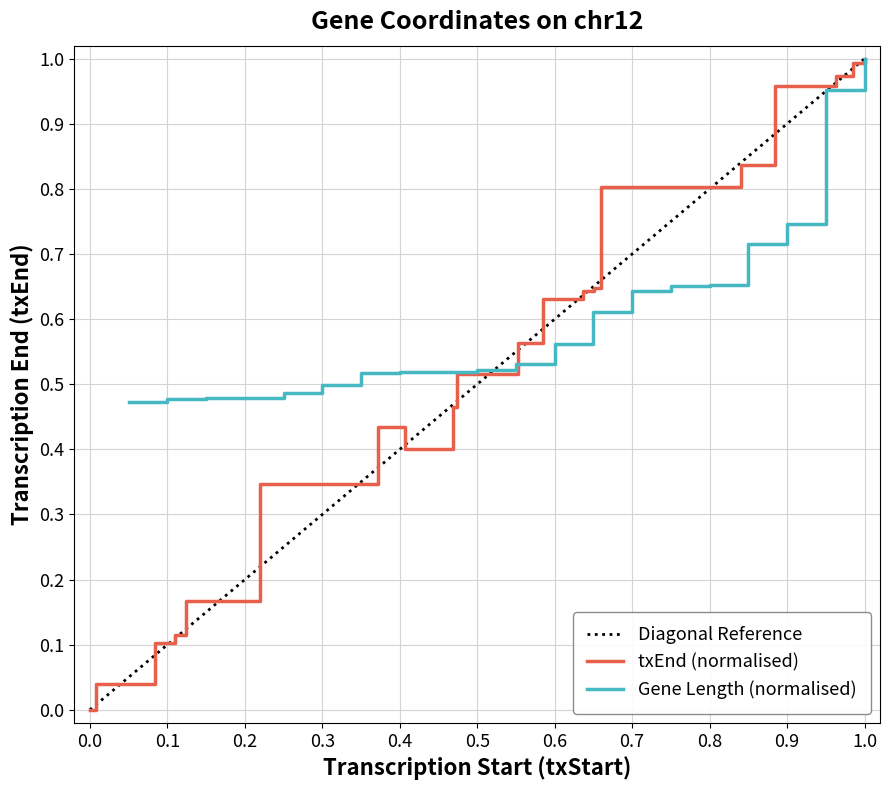

What is the difference between the second highest and second lowest values?

1.0